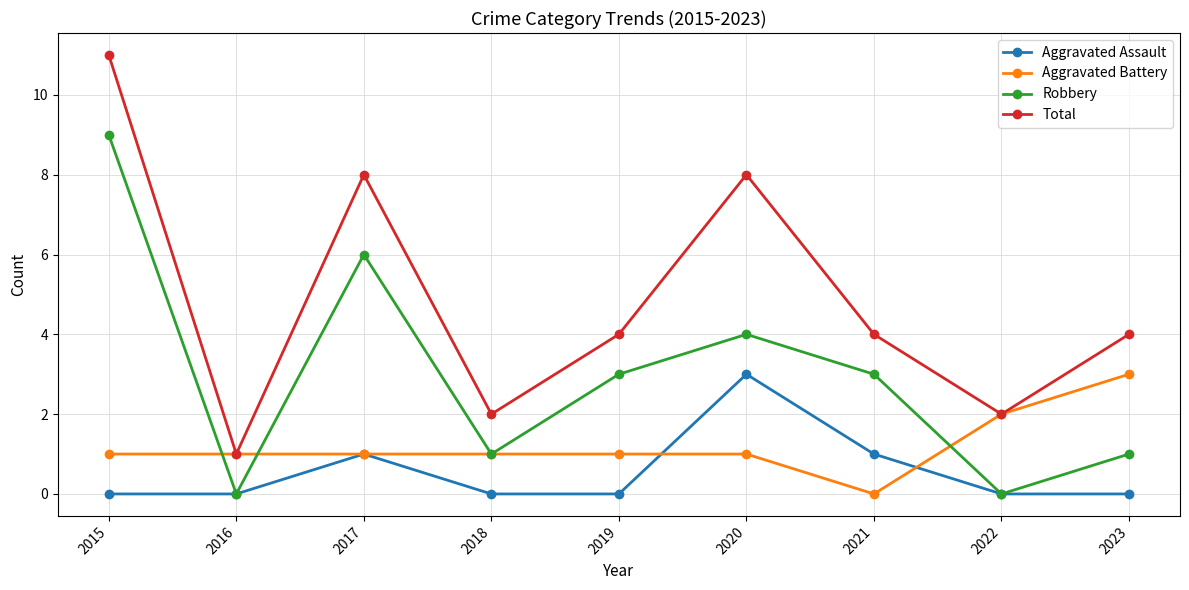

The value of Aggravated Assault at 2019 is -2. True or false?

False